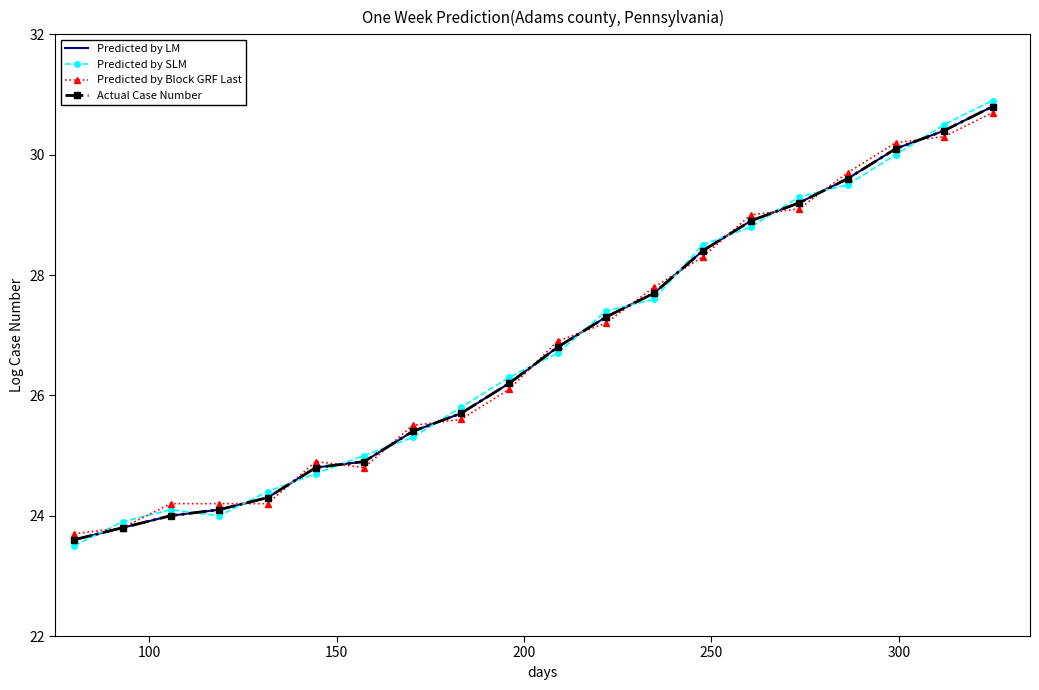

Which series has the largest total across all categories?

Predicted by SLM